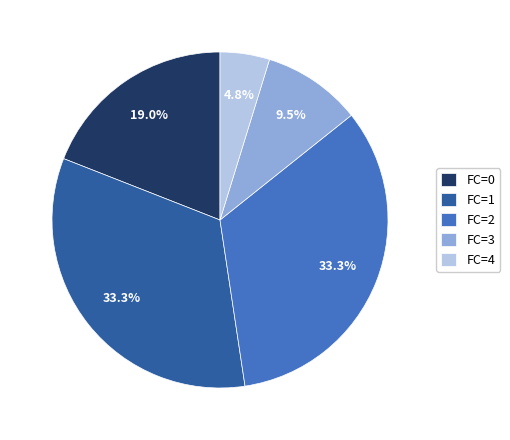

Does FC=0 represent more than half of the total?

No